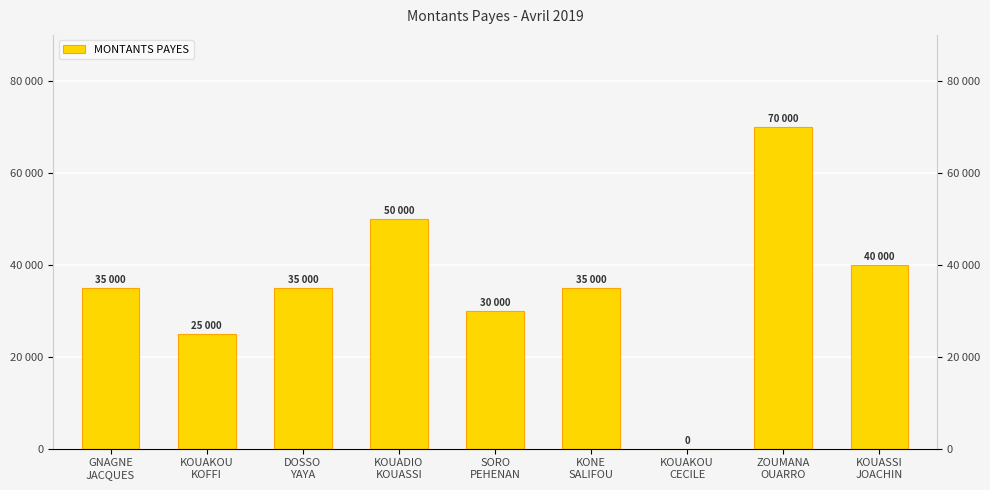

True or false: the data shows 105795 at ZOUMANA
OUARRO.

False